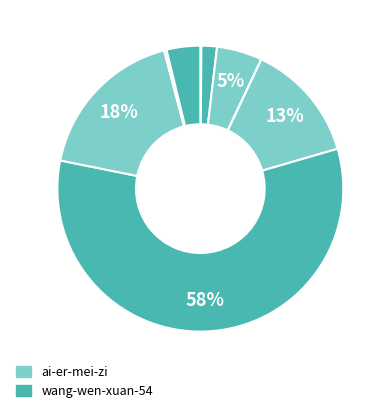

How many segments does this pie chart have?

12